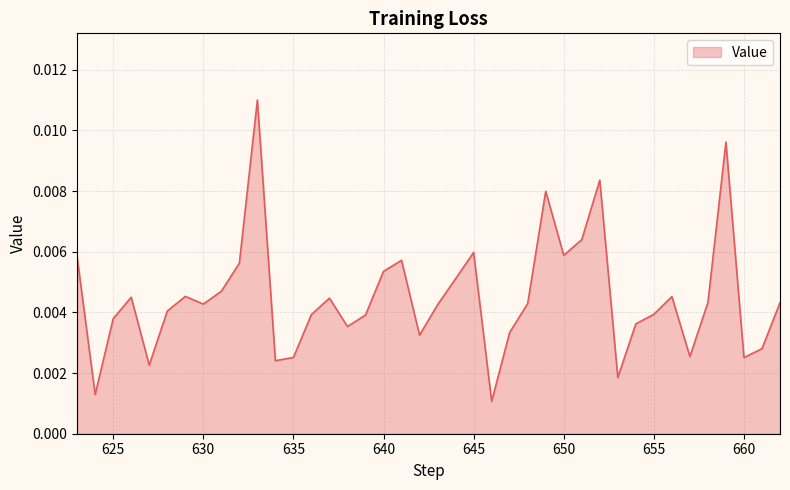

True or false: there are more than 2 points higher than both neighbors.

True